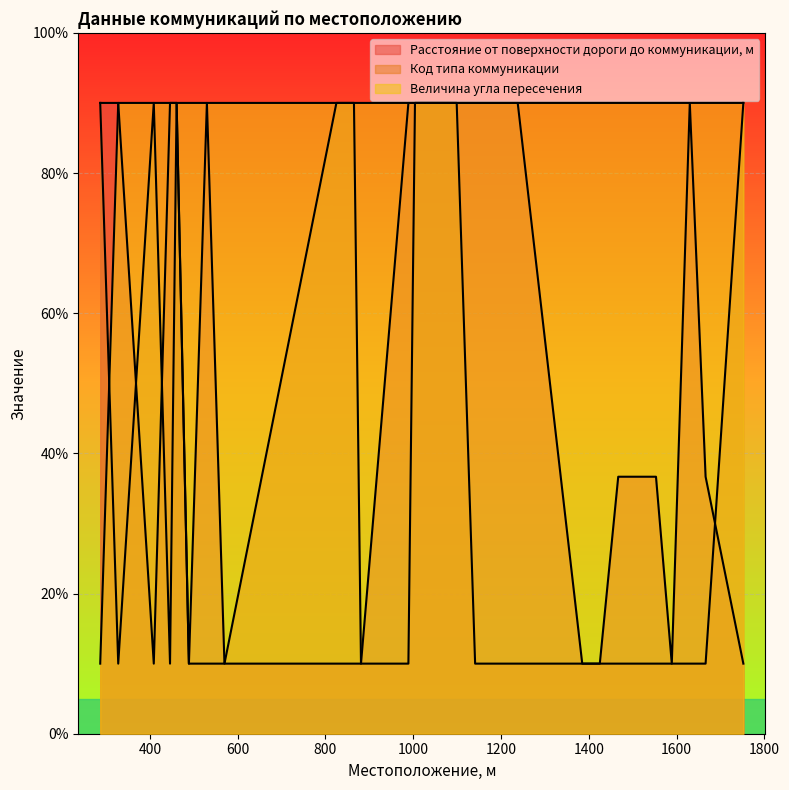

What is the total value across all series at 825?

190.0